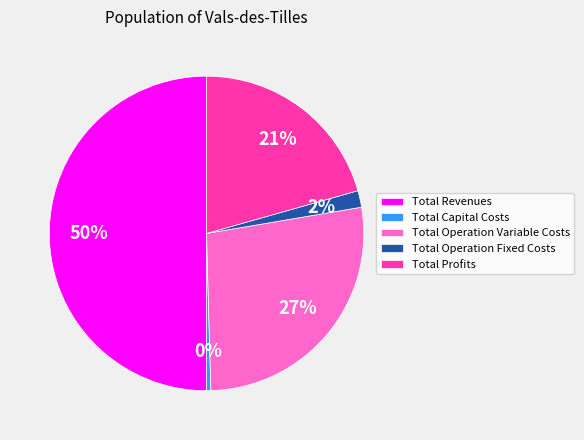

Is the sum of Total Profits and Total Operation Variable Costs greater than half?

No